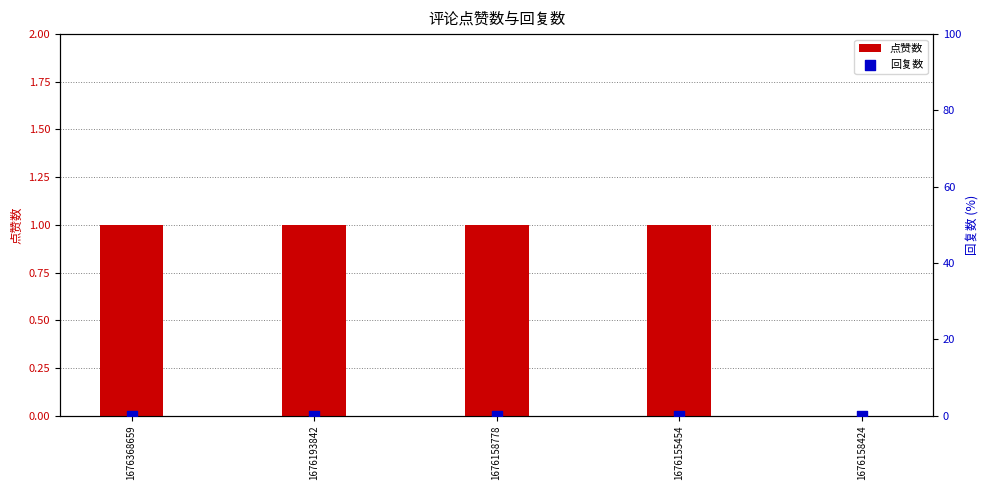

Is the value of 回复数 at 1676158778 greater than the value of 点赞数 at 1676155454?

No